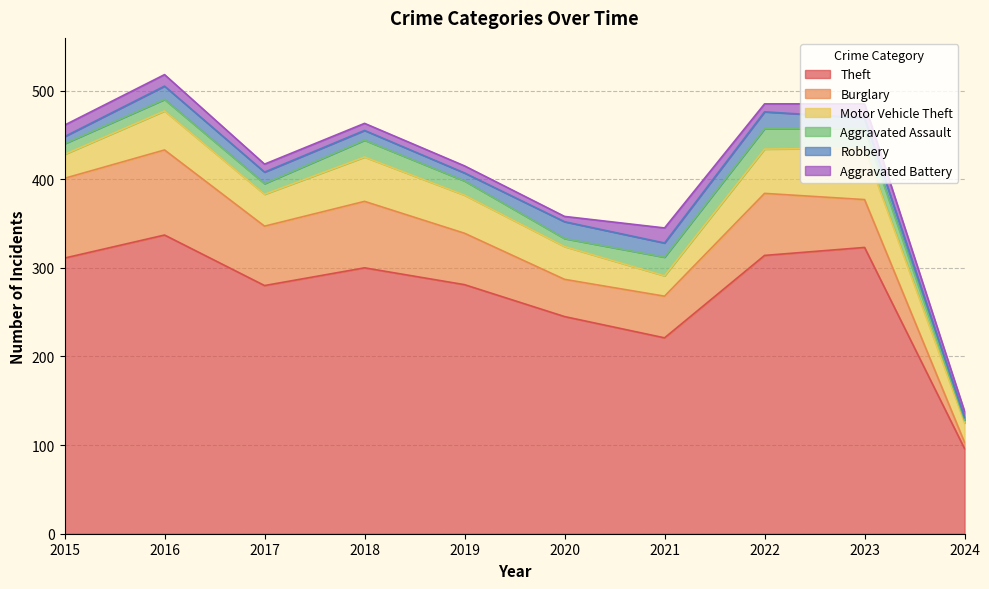

Is it true that Burglary equals 47 at 2021?

True